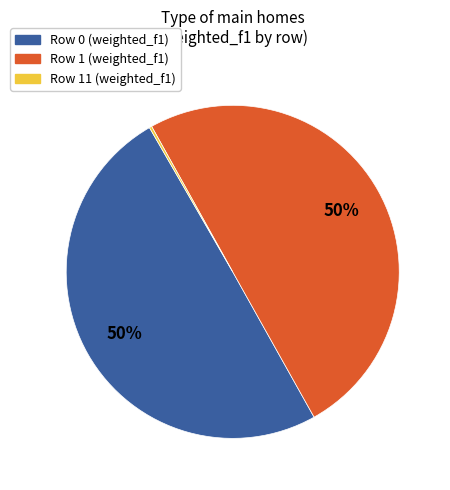

To the nearest percent, what is the average slice percentage?

33%